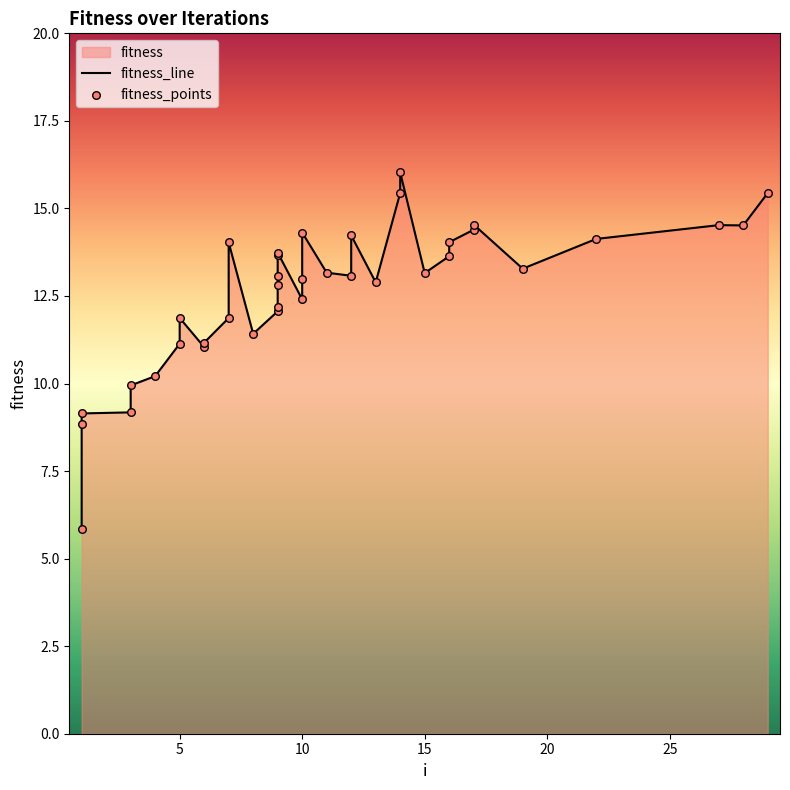

What is the ratio of the value at 9 to the value at 9?

0.9